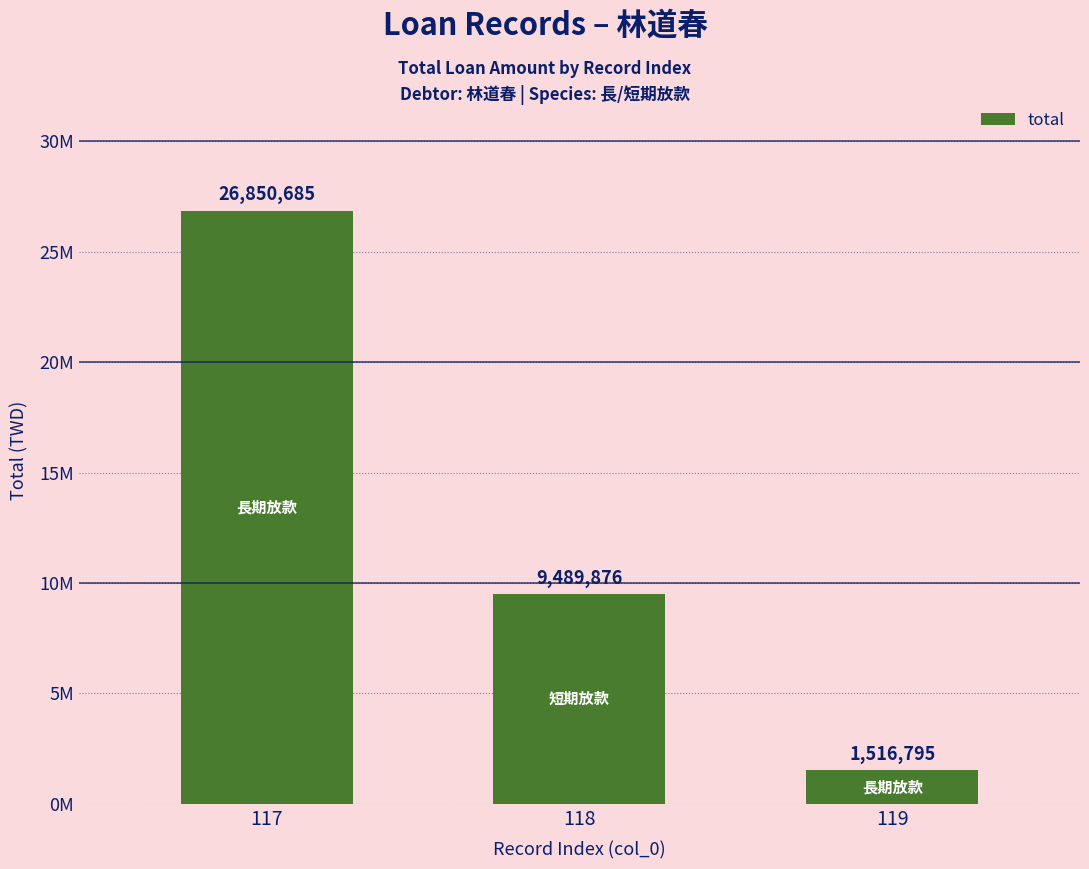

Which label corresponds to the smallest value in the chart?

119